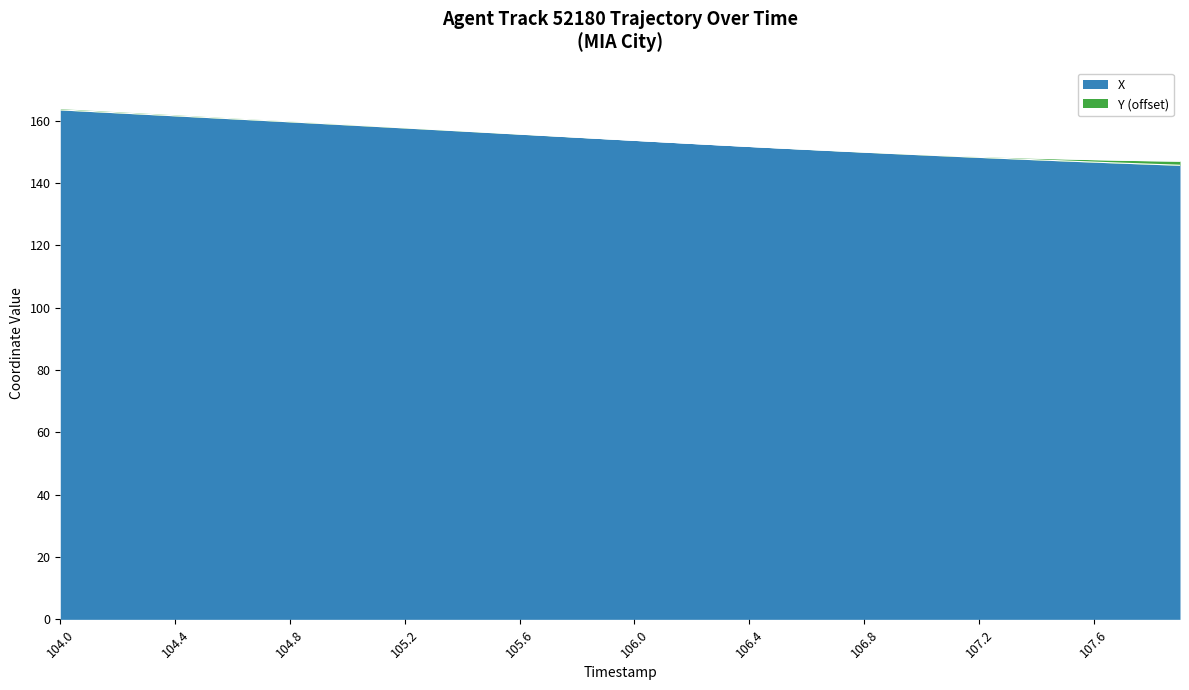

The X series shows 161.5 at 104.4. True or false?

True